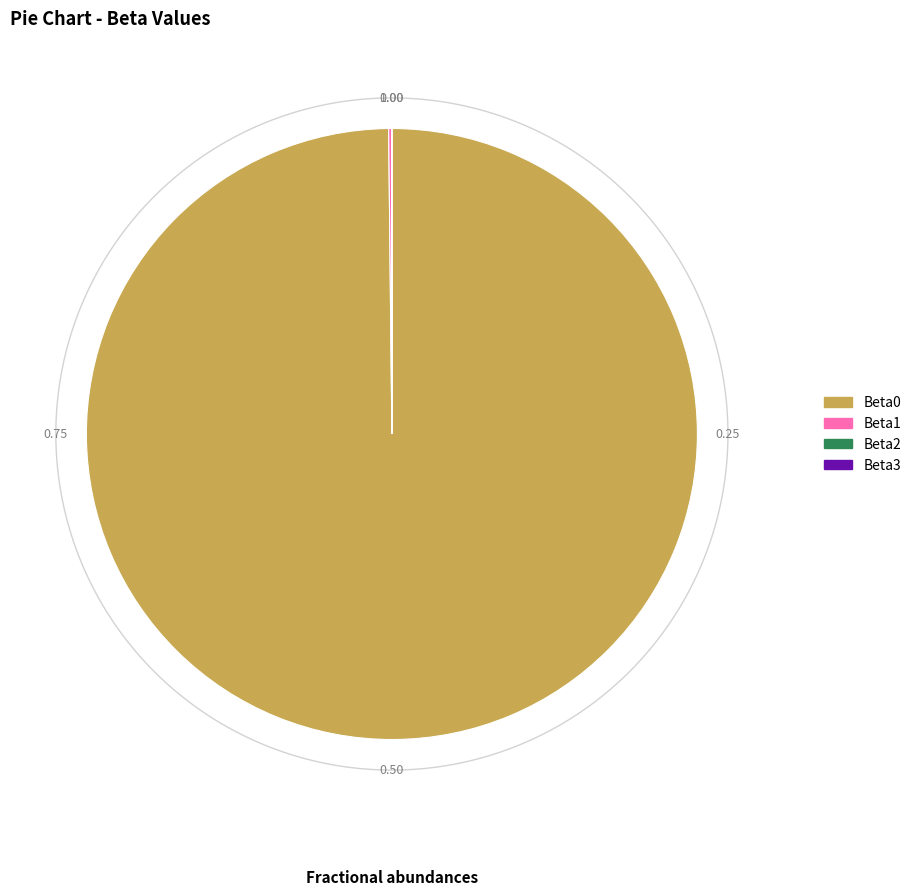

What is the change in value from Beta0 to Beta3?

-149.9